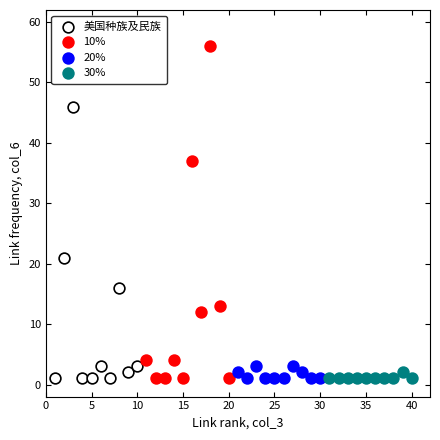

Which series has the widest spread of Y values?

10%